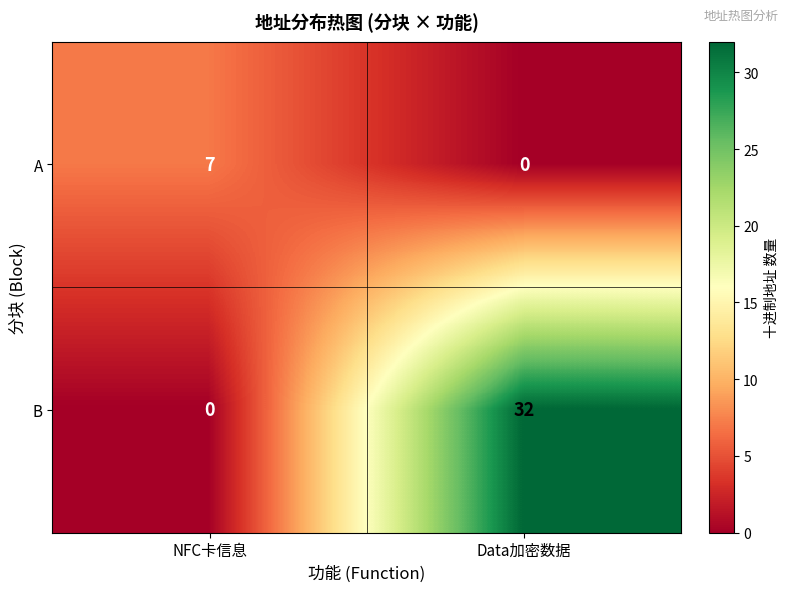

What is the sum of all B values?

32